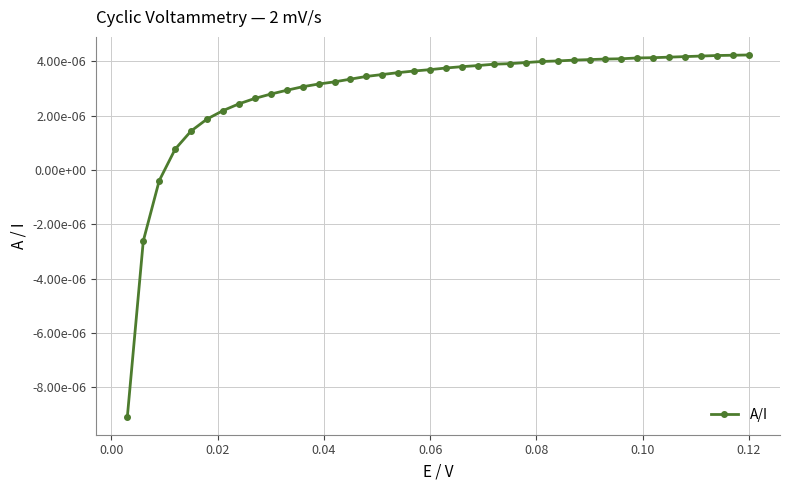

Does the chart have visible grid lines?

Yes